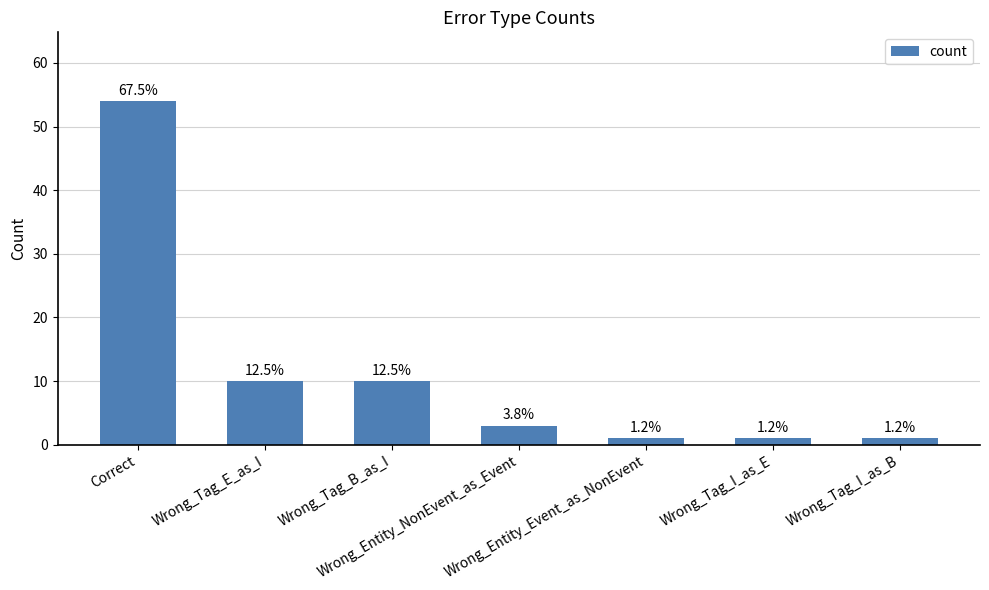

Are the bars horizontal?

No